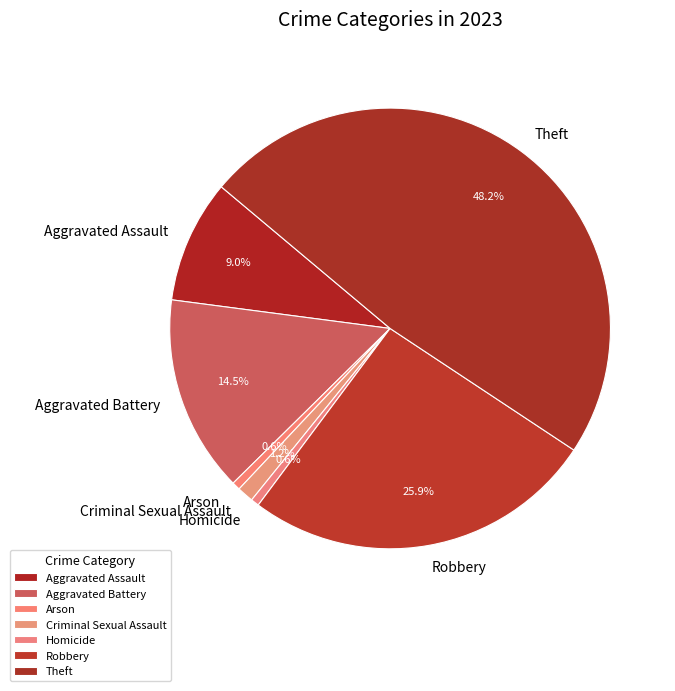

Is it true that Aggravated Assault is 9% of the pie?

True